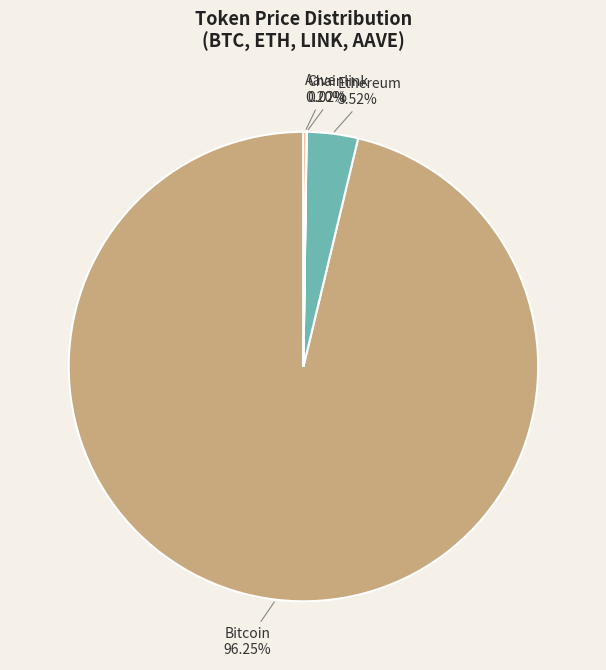

Does any single category account for the majority?

Yes